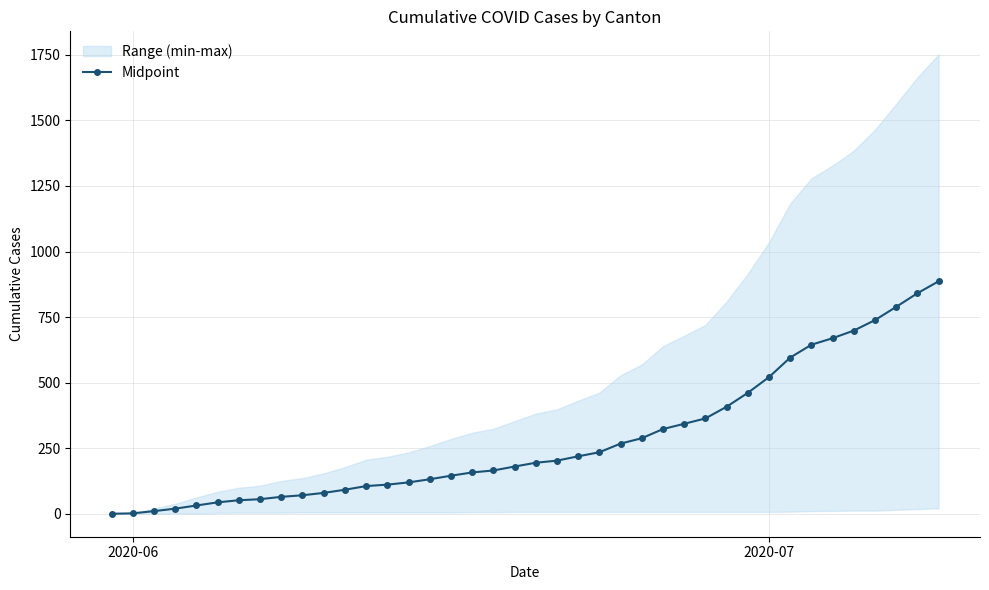

What is the difference between the maximum and minimum values?

886.5